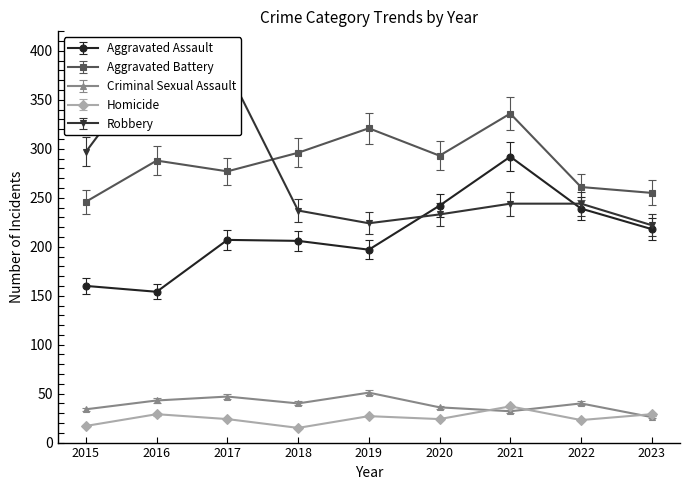

Which series has the widest spread of values?

Robbery